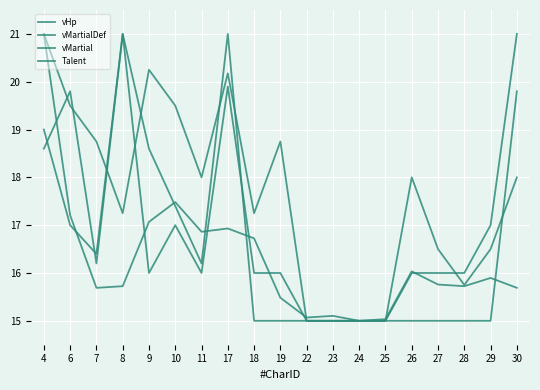

Which series ends up on top after the final intersection of vMartial and vHp?

vMartial